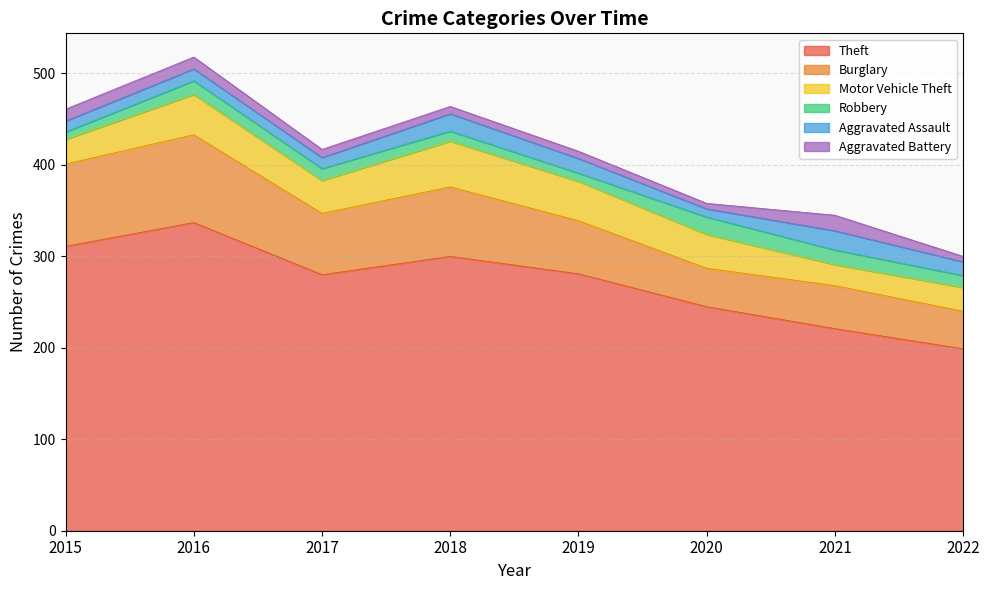

What is the sum of all Theft values?

2174